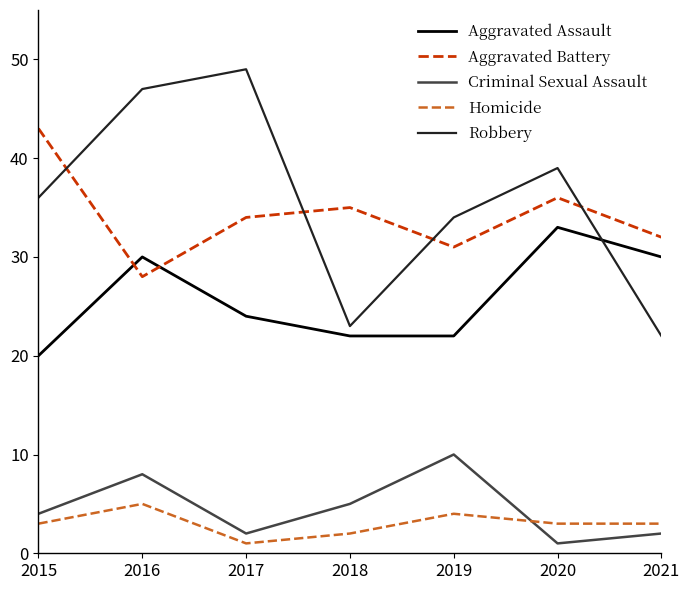

The Robbery series shows 36 at 2015. True or false?

True